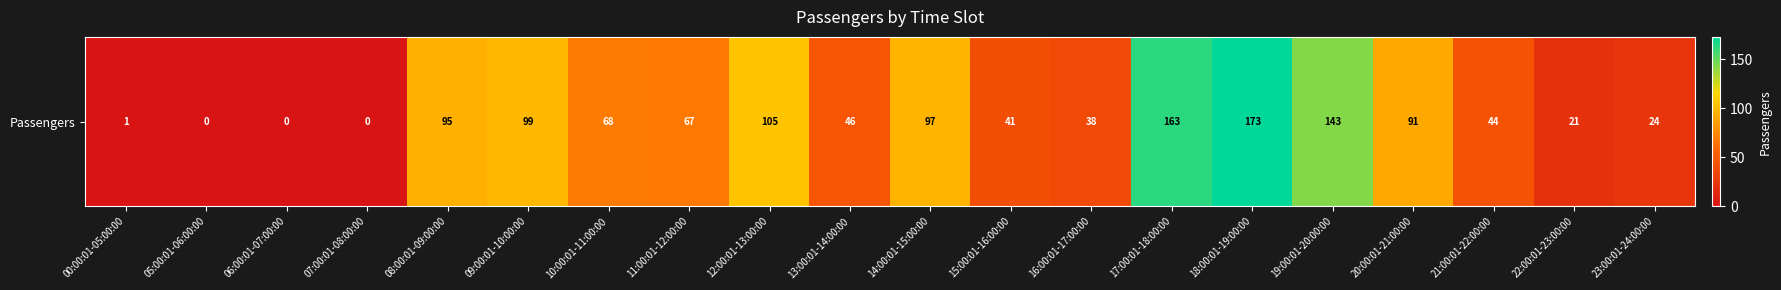

What is the sum of the values at 08:00:01-09:00:00 and 10:00:01-11:00:00?

163